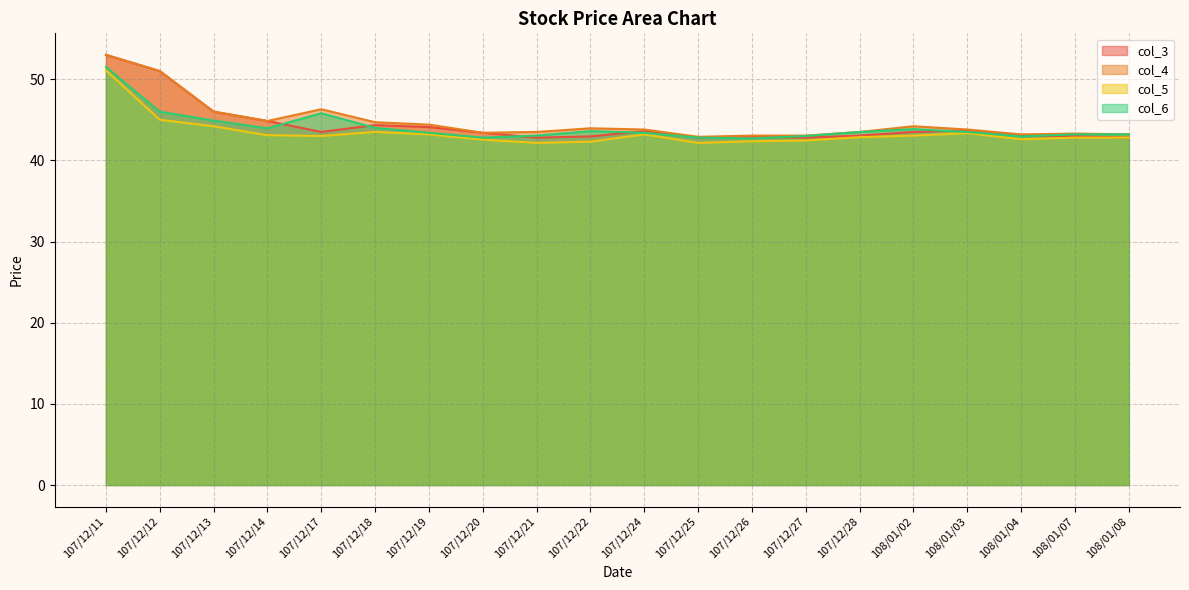

Rank the series by their maximum value, from highest to lowest.

col_3, col_4, col_6, col_5